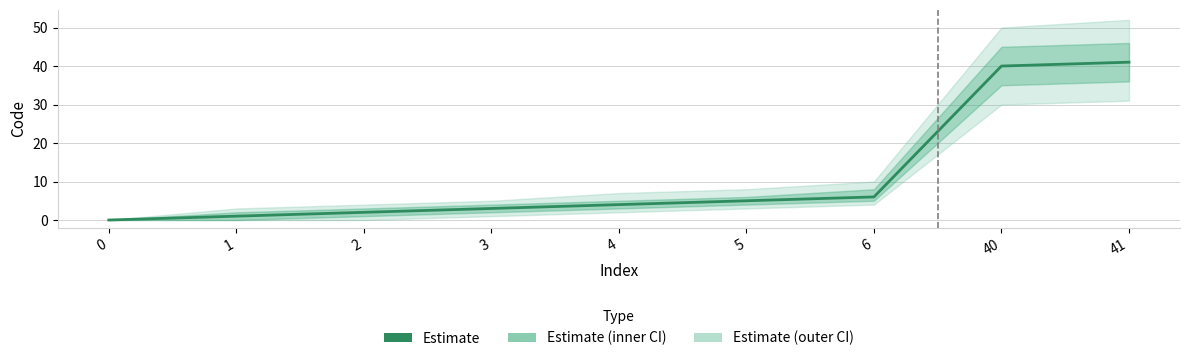

What is the difference between the second highest and minimum values?

40